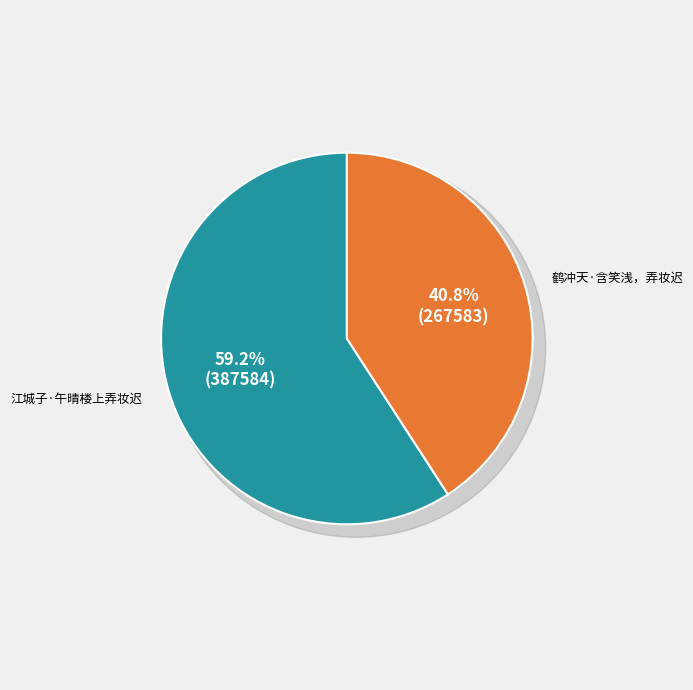

Is it true that 鹤冲天·含笑浅，弄妆迟 is 53% of the pie?

False